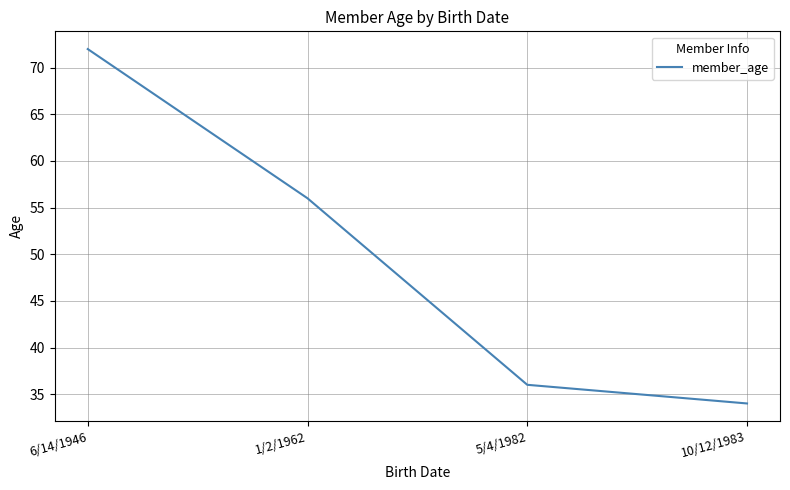

Rank the categories by value from highest to lowest.

6/14/1946, 1/2/1962, 5/4/1982, 10/12/1983